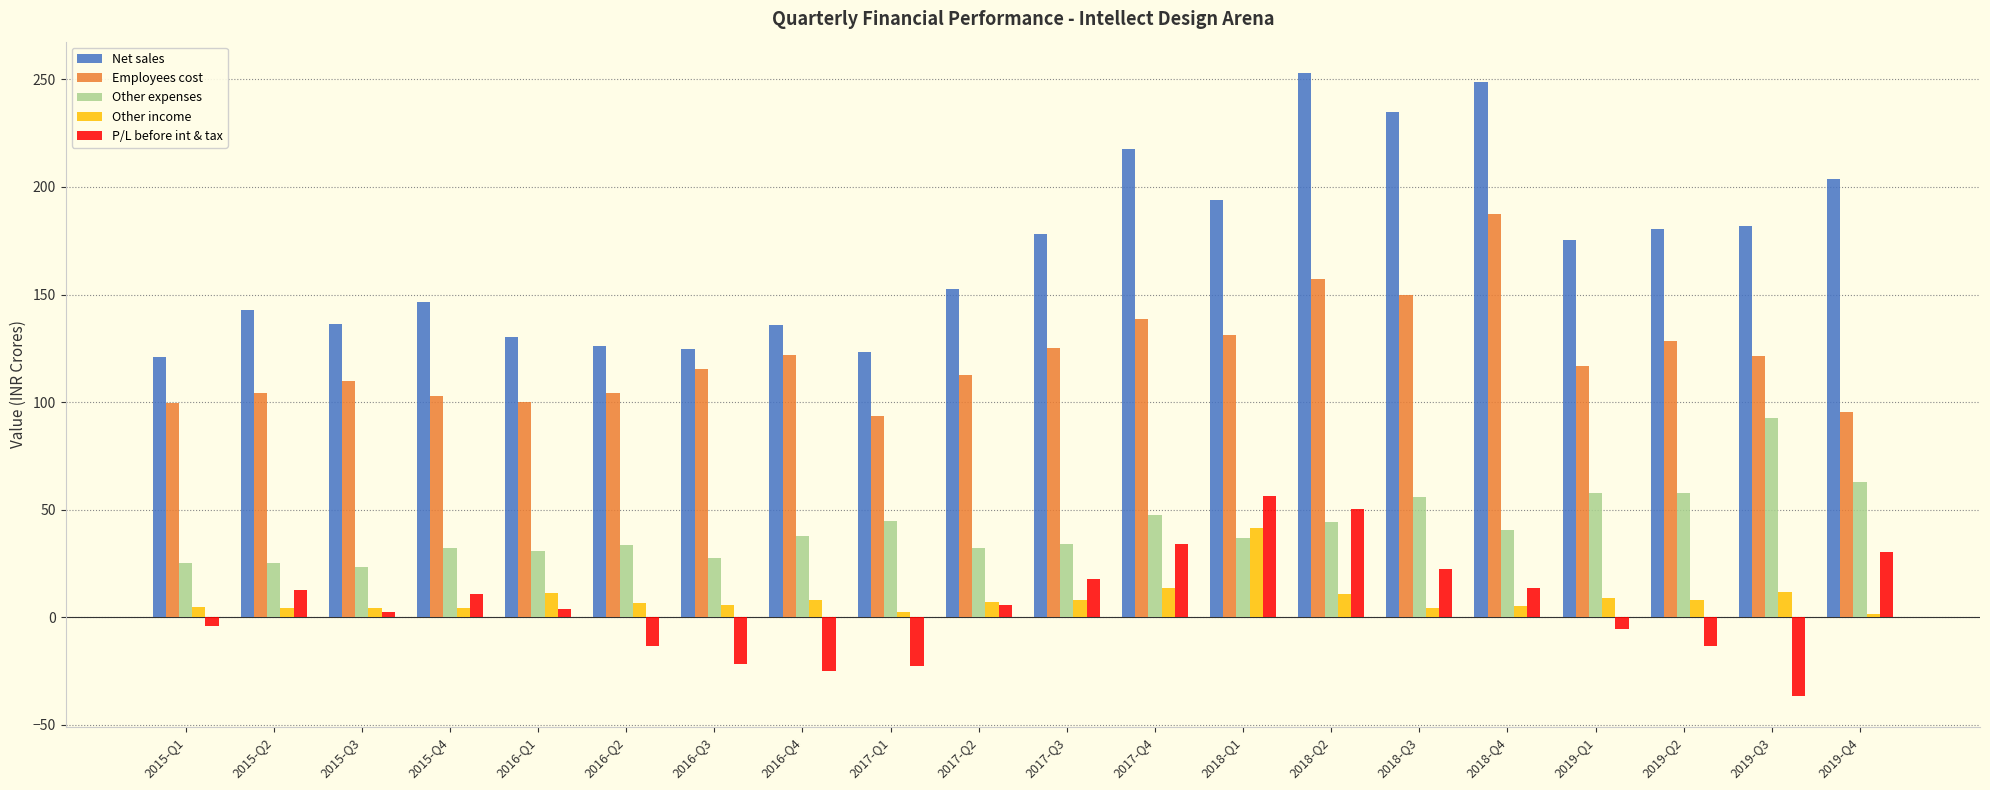

What are all the series names shown in the legend?

Net sales, Employees cost, Other expenses, Other income, P/L before int & tax